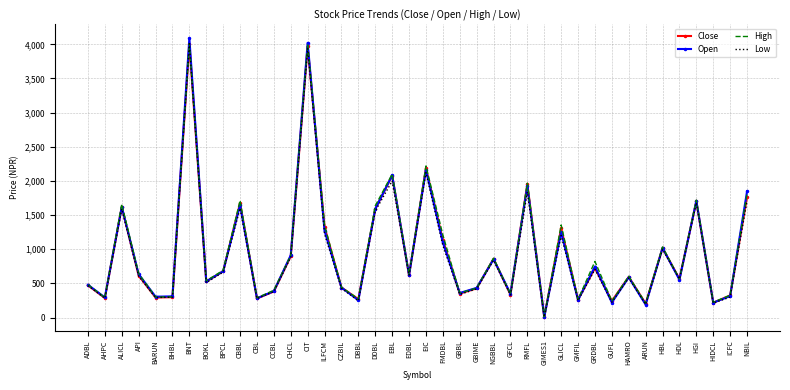

What is the sum of the Low values at ADBL and GLICL?

1670.0